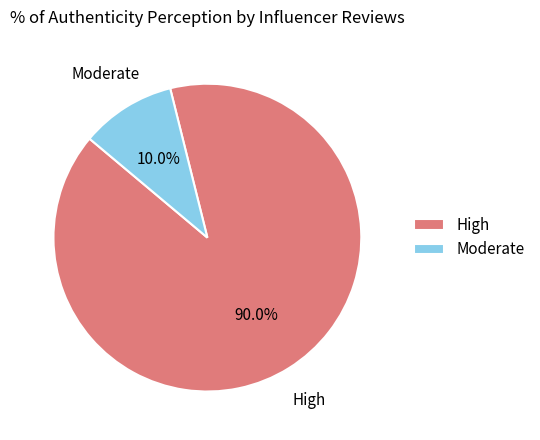

Which category has the smallest portion of the pie?

Moderate